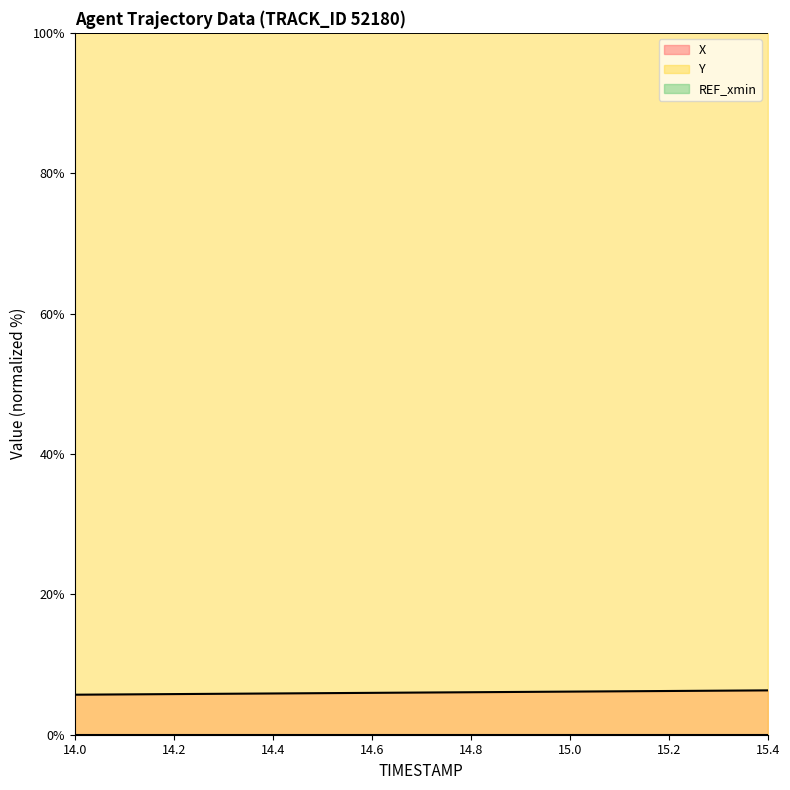

True or false: Y and X intersect in this chart.

False